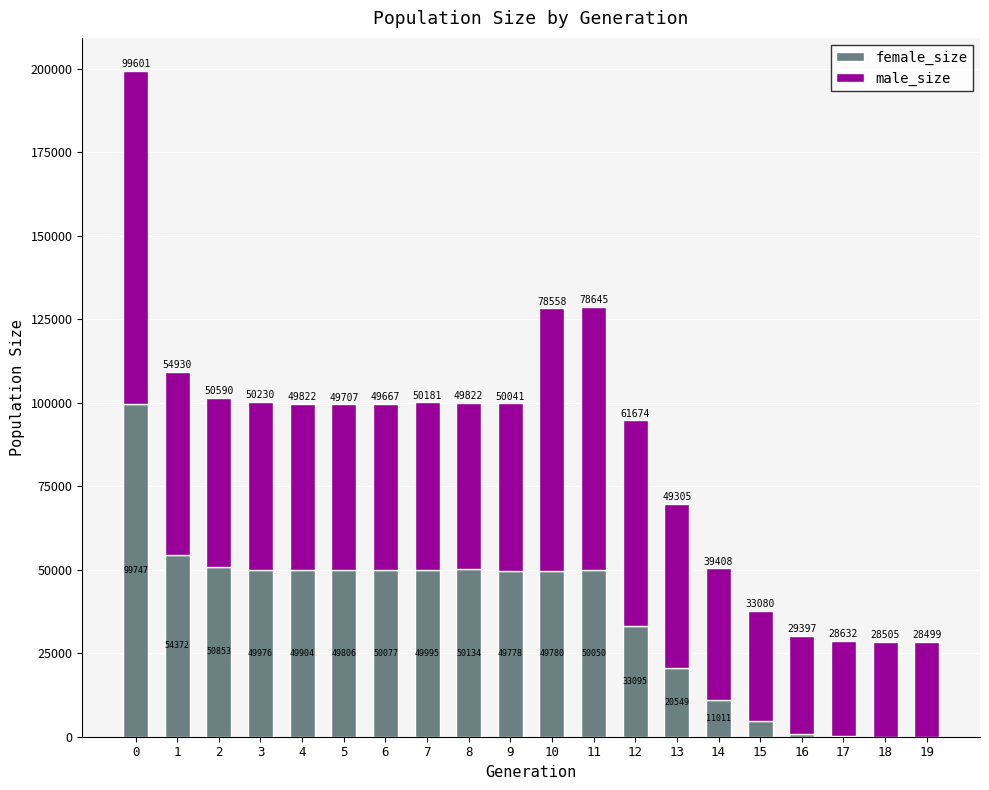

What is the total value across all series at 9?

99819